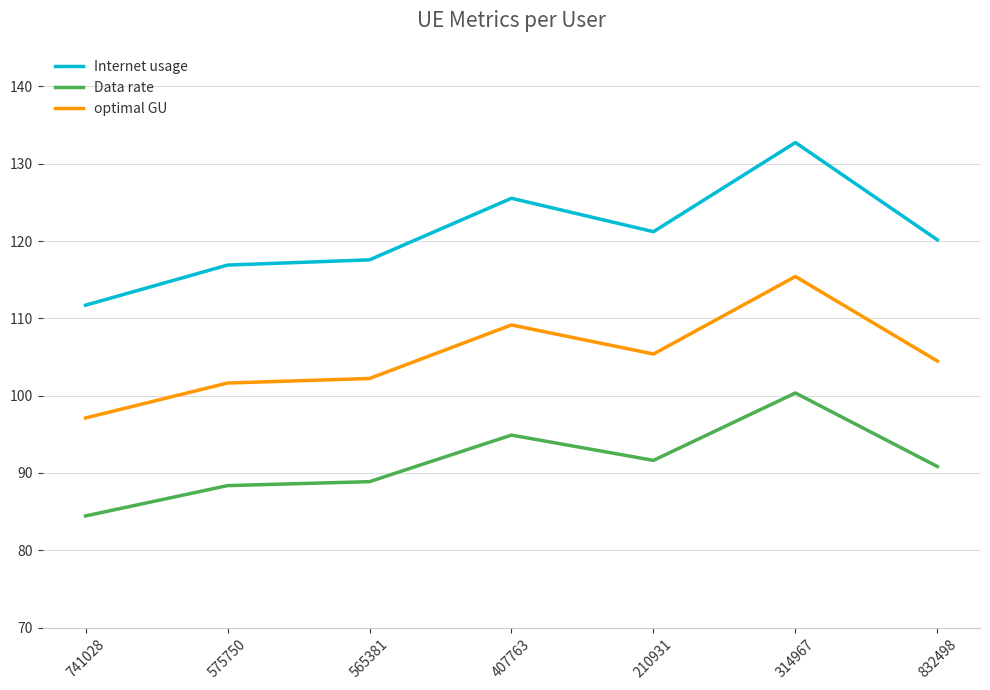

What is the difference between the highest and lowest values at 832498?

29.3